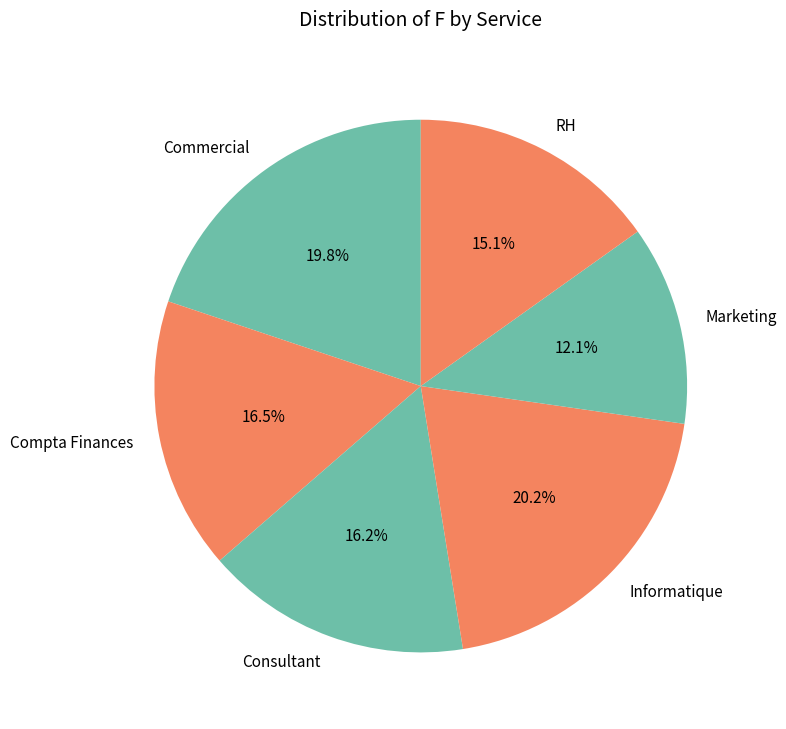

How many slices are in this pie chart?

6